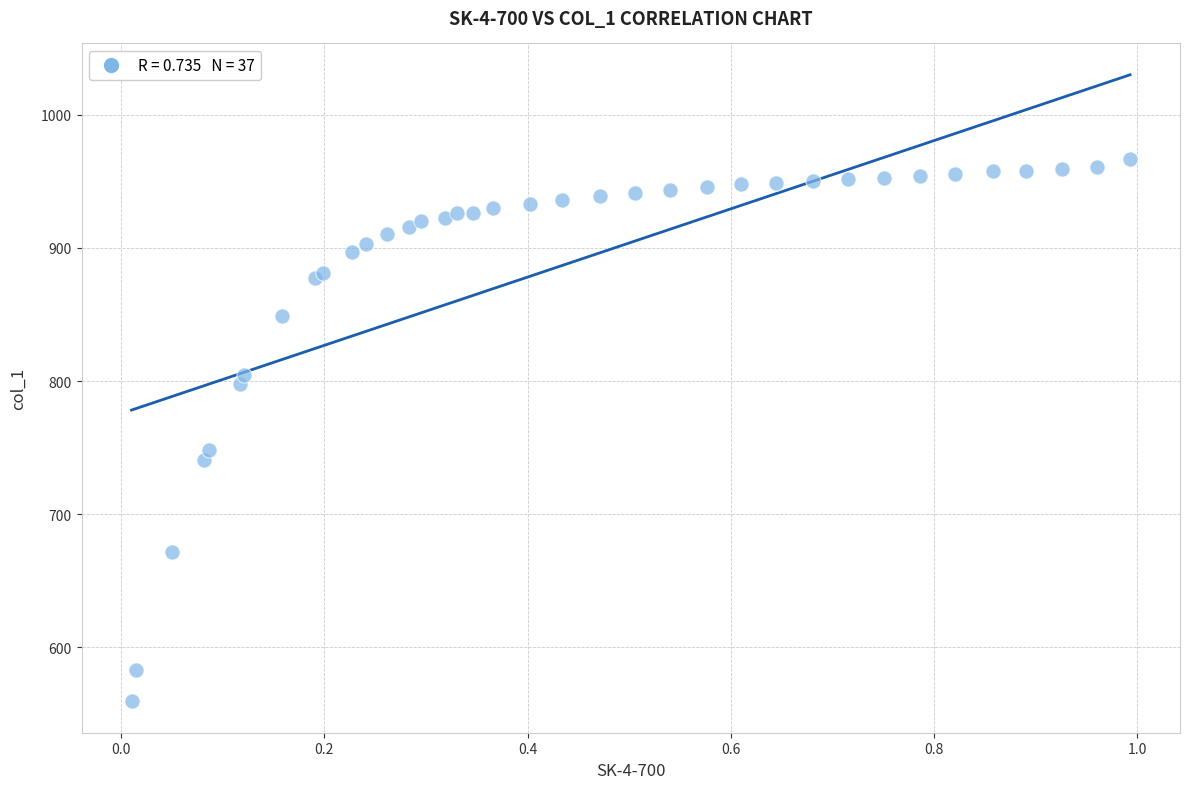

What Y value in the scatter plot is closest to 763?

748.5